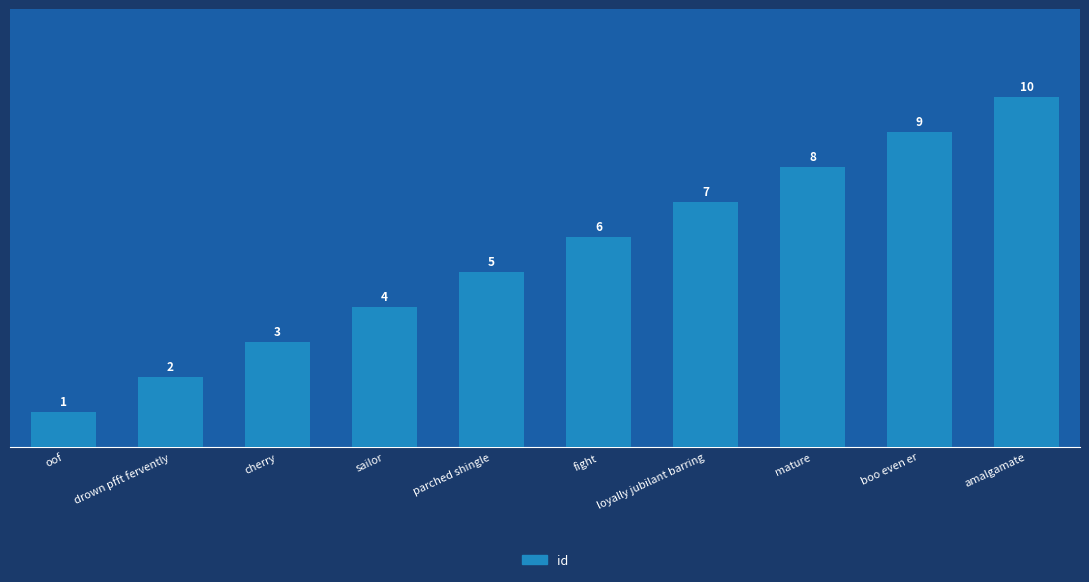

Reading left to right, extract all data points from this chart.

1	2	3	4	5	6	7	8	9	10